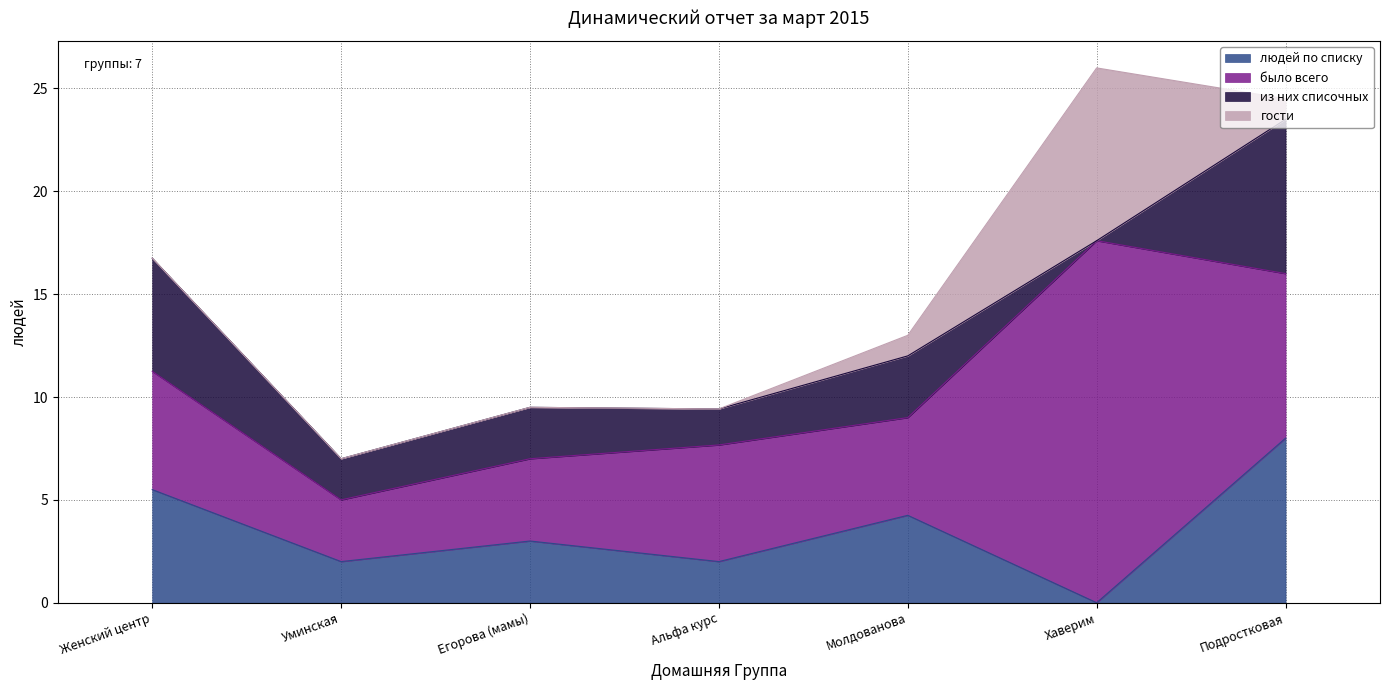

The было всего series shows 5.2 at Уминская. True or false?

False